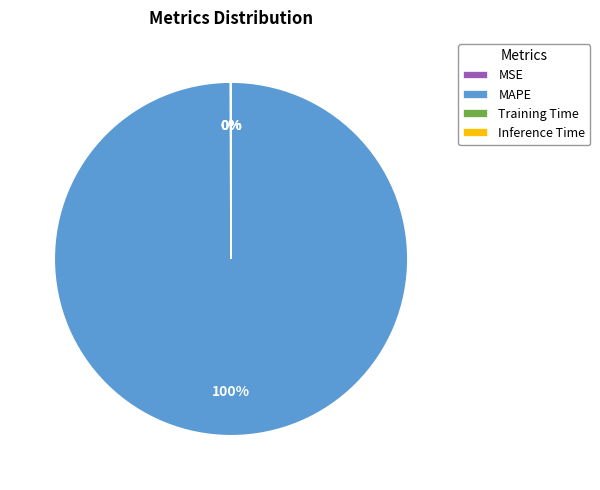

To the nearest percent, what is the difference between the largest and smallest slice percentages?

100%